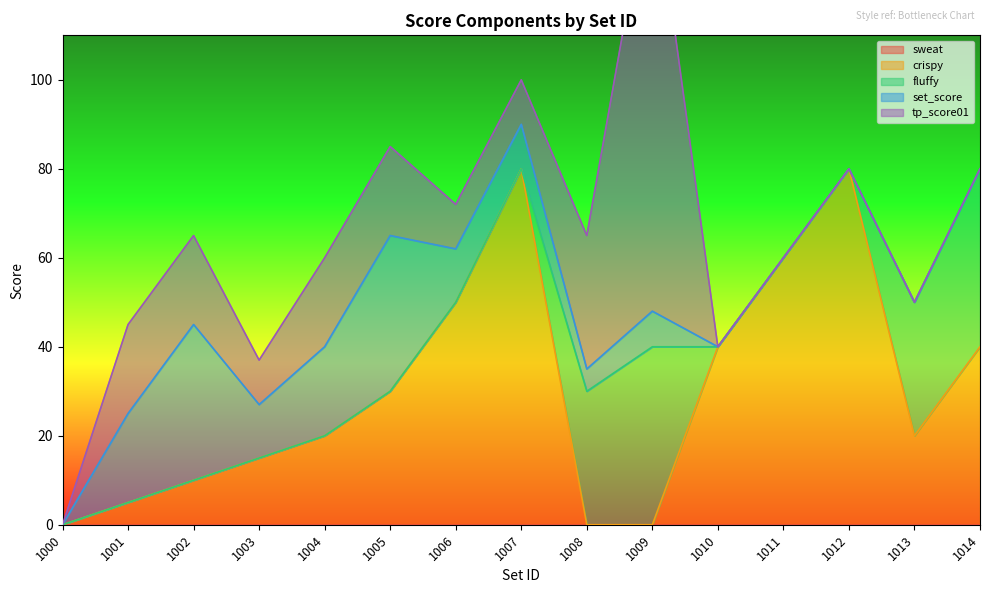

The value of crispy at 1010 is 40. True or false?

True